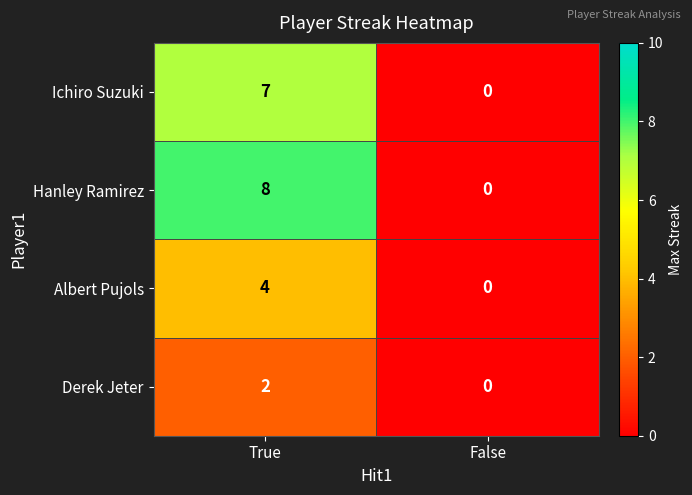

At how many categories does at least one series exceed 1?

1